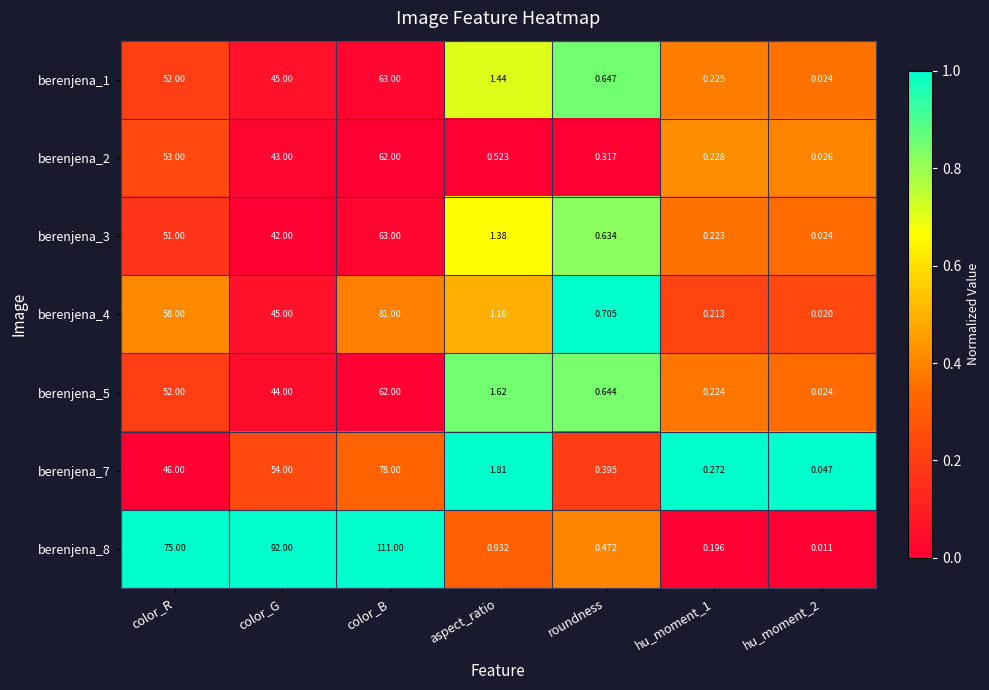

Where is berenjena_8 nearest to the value 55?

color_R